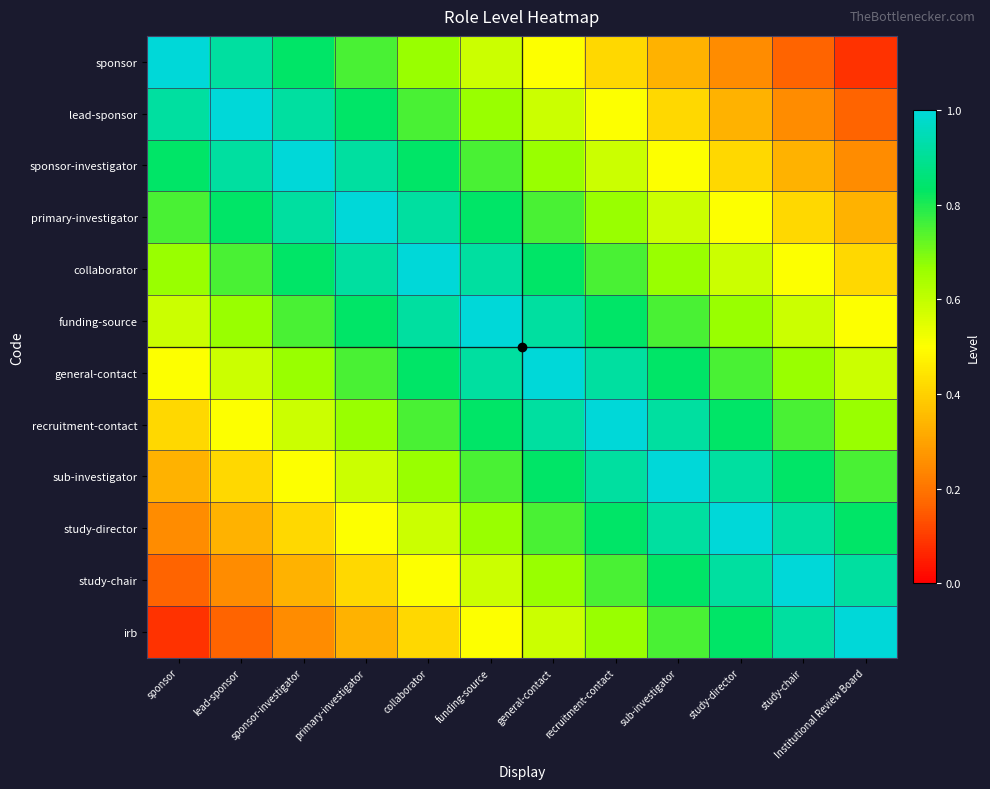

What is the minimum value shown in the chart?

0.1